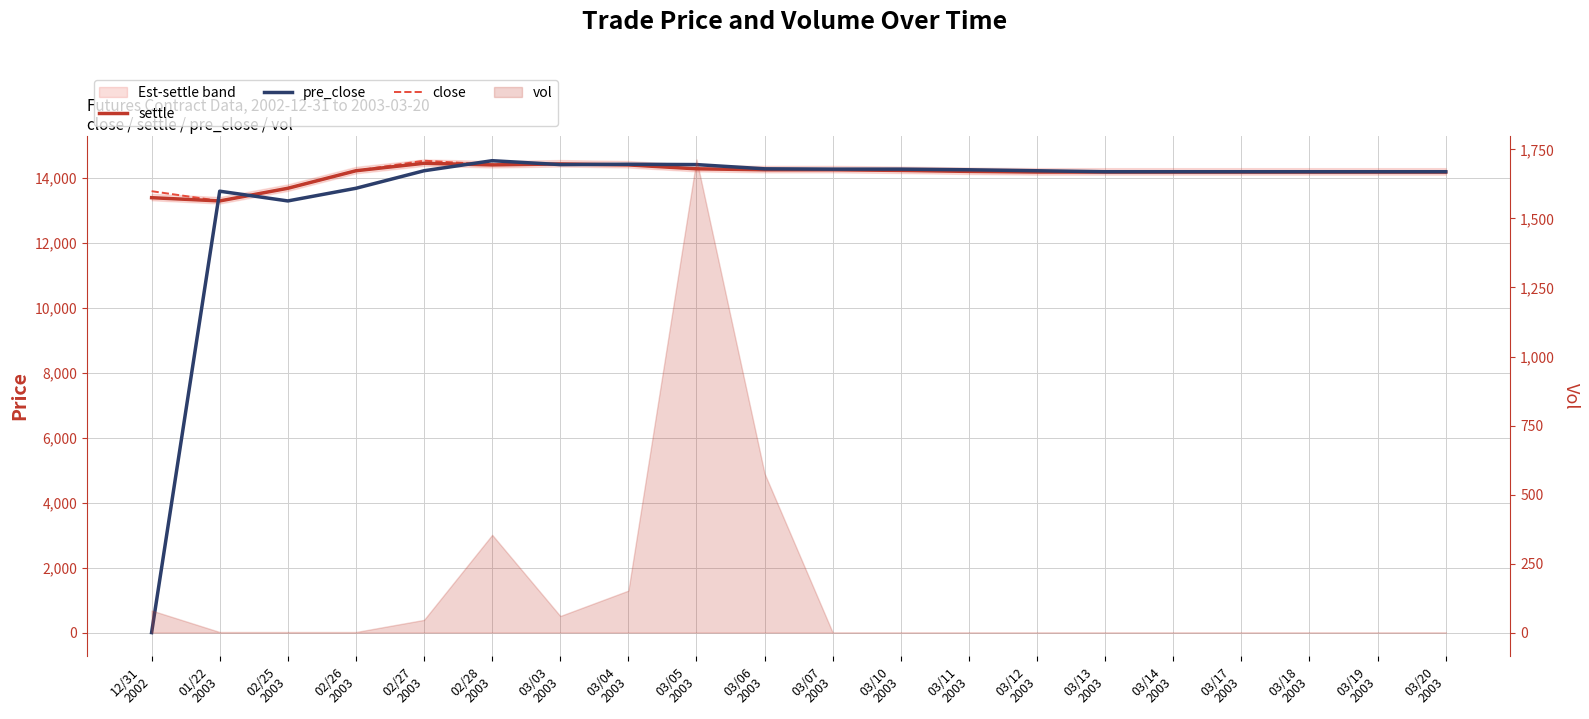

Count the number of categories in the chart.

20